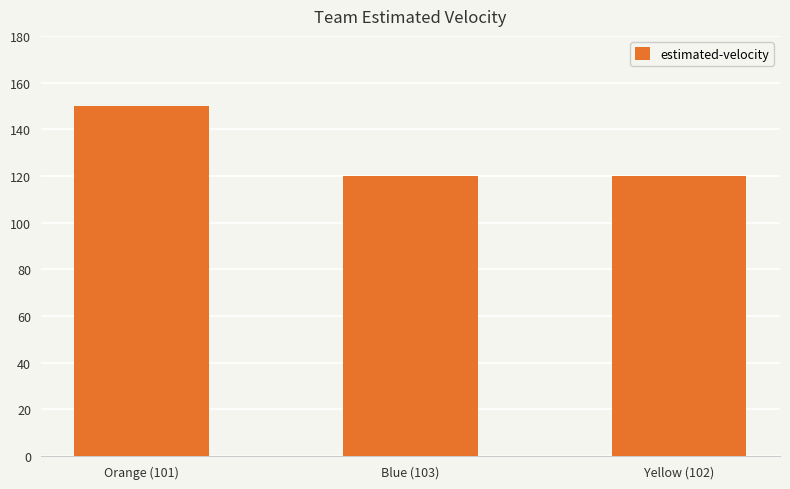

How many bars are there in total?

3